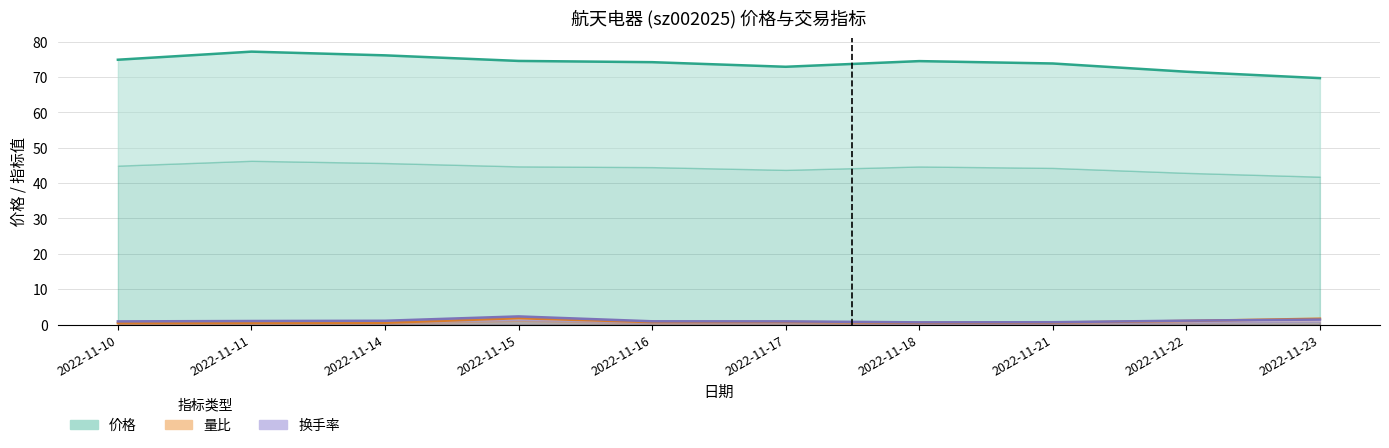

Between 2022-11-11 and 2022-11-14, which is larger?

2022-11-11